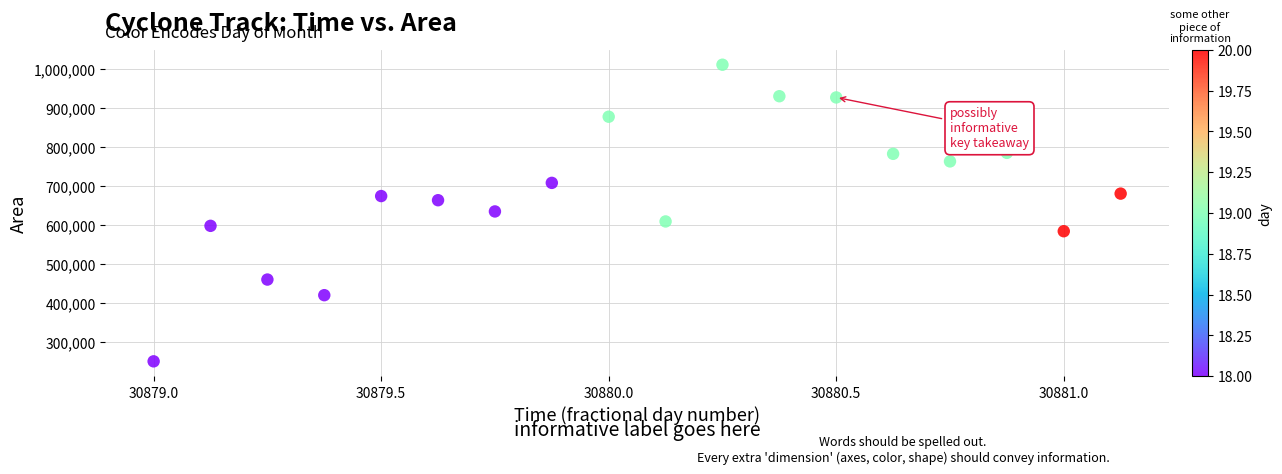

What is the range of Y values (max minus min)?

759375